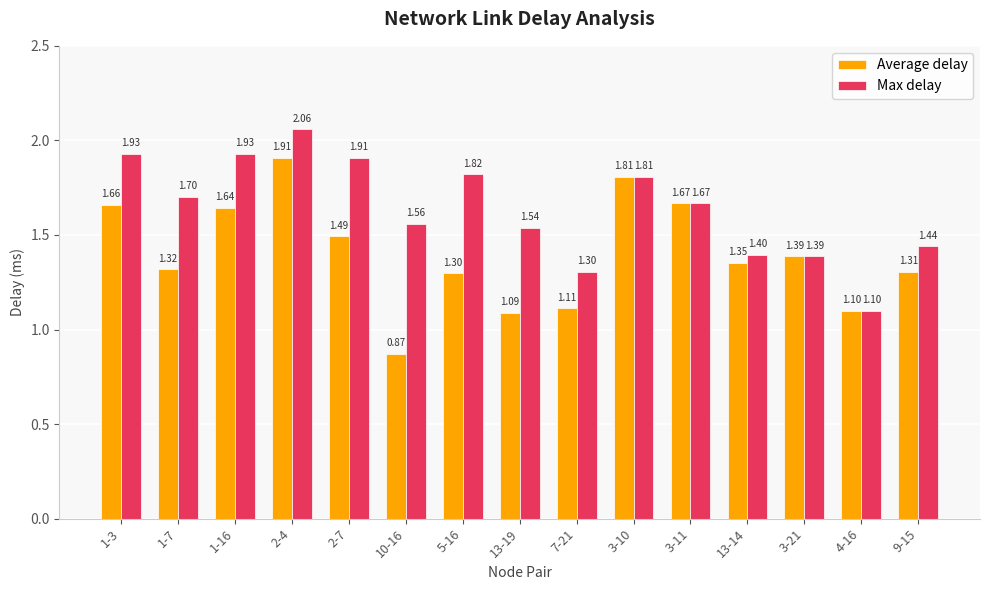

Does the chart contain stacked bars?

No